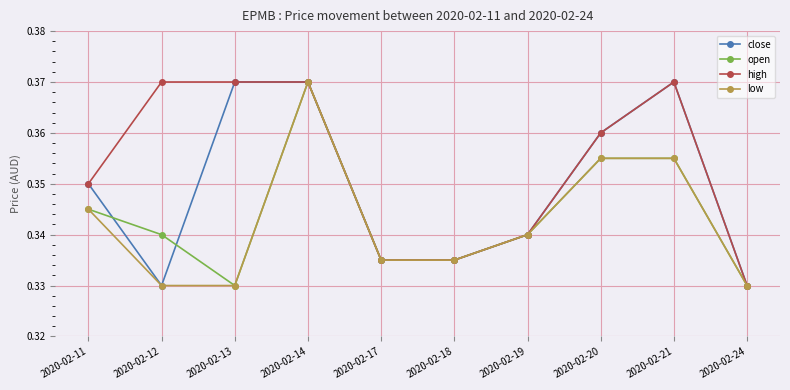

True or false: open has more than 2 points higher than both neighbors.

False